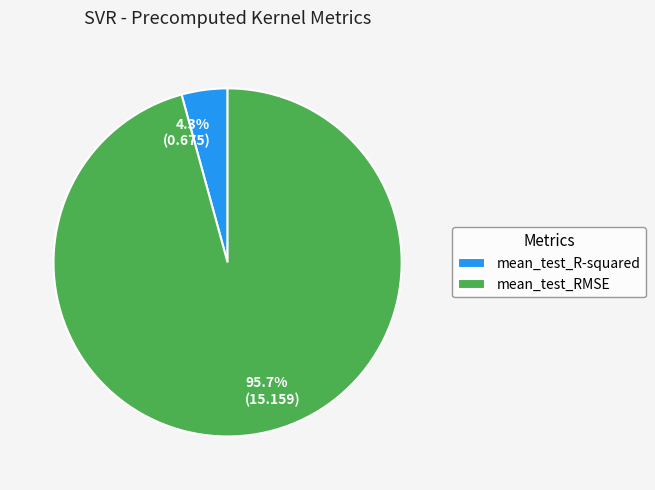

Does any single category account for the majority?

Yes